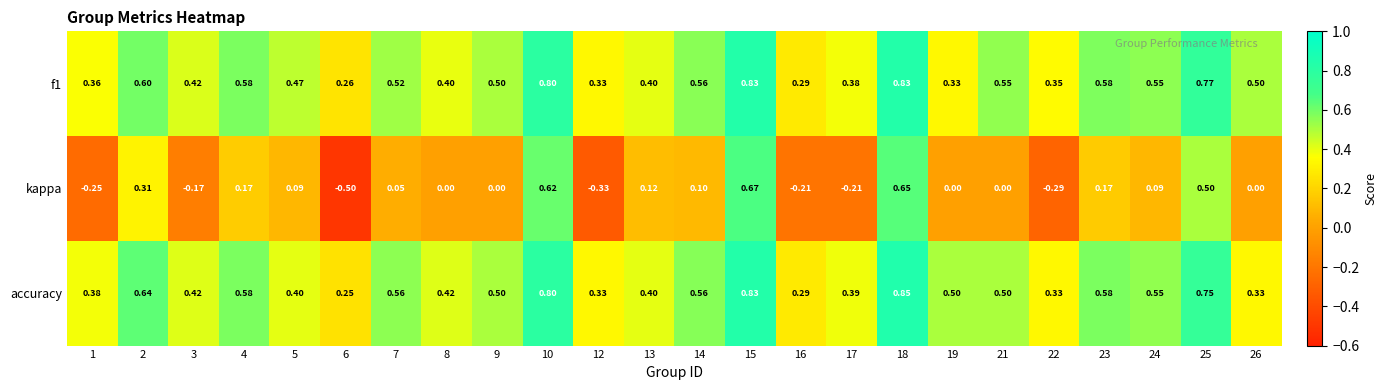

Between 18 and 25, which series saw the biggest shift?

kappa